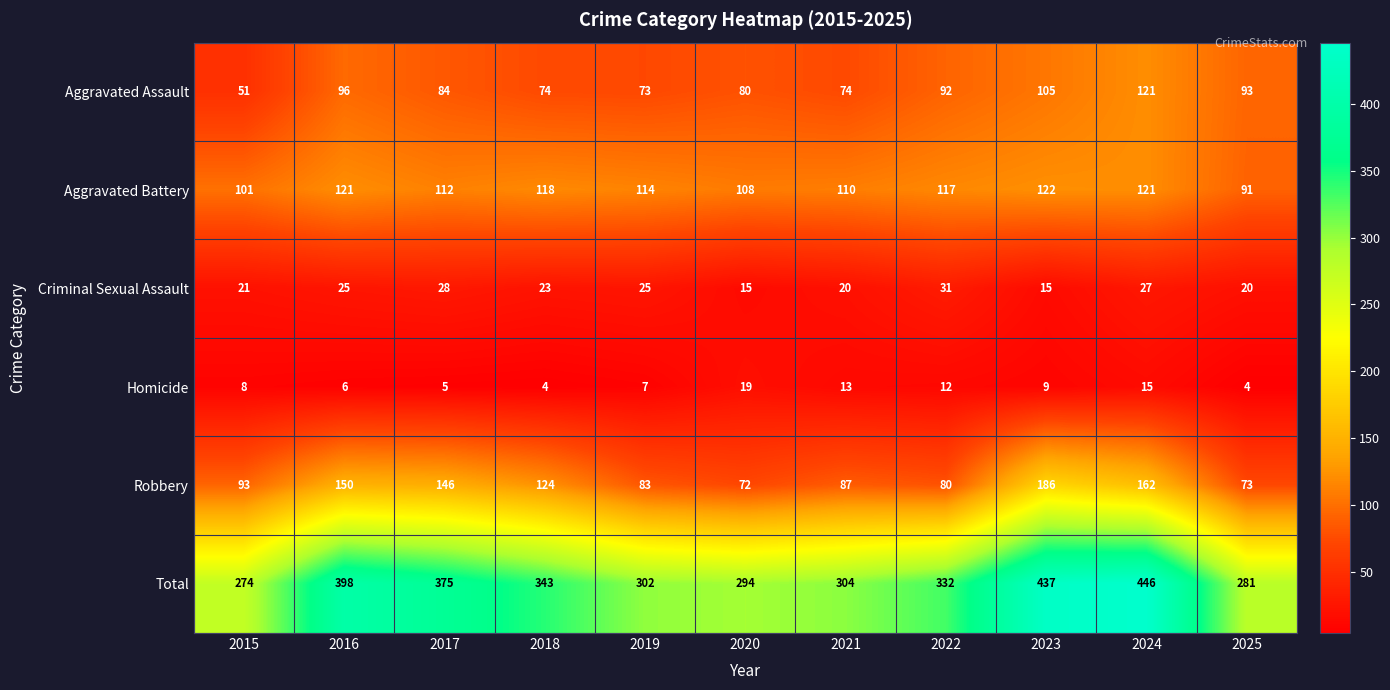

True or false: Criminal Sexual Assault has a value of 20 at 2025.

True